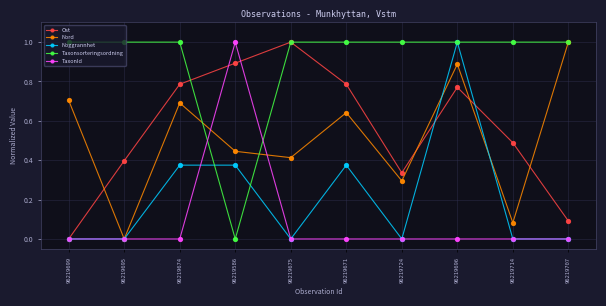

True or false: Nord has a value of 0.3 at 96219674.

False